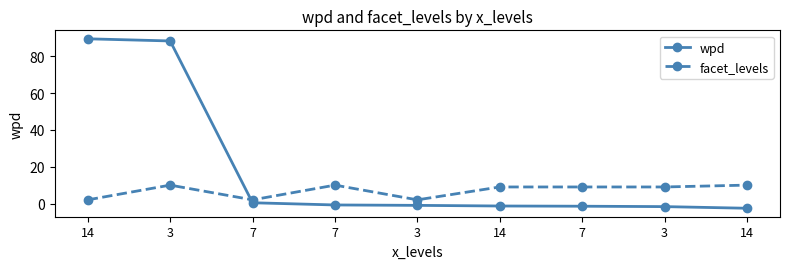

Does the chart have visible grid lines?

No